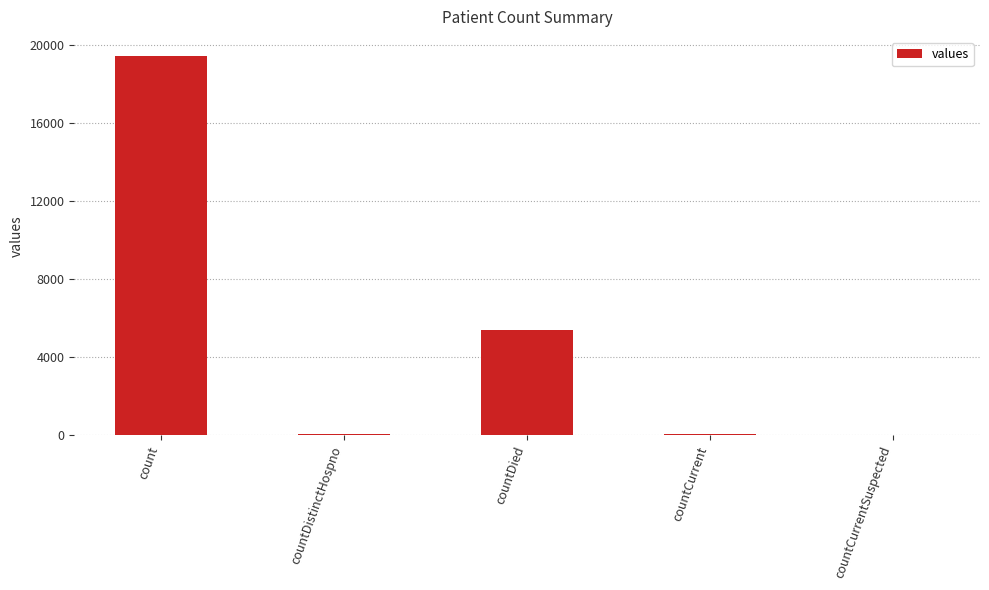

Which label corresponds to the largest value in the chart?

count